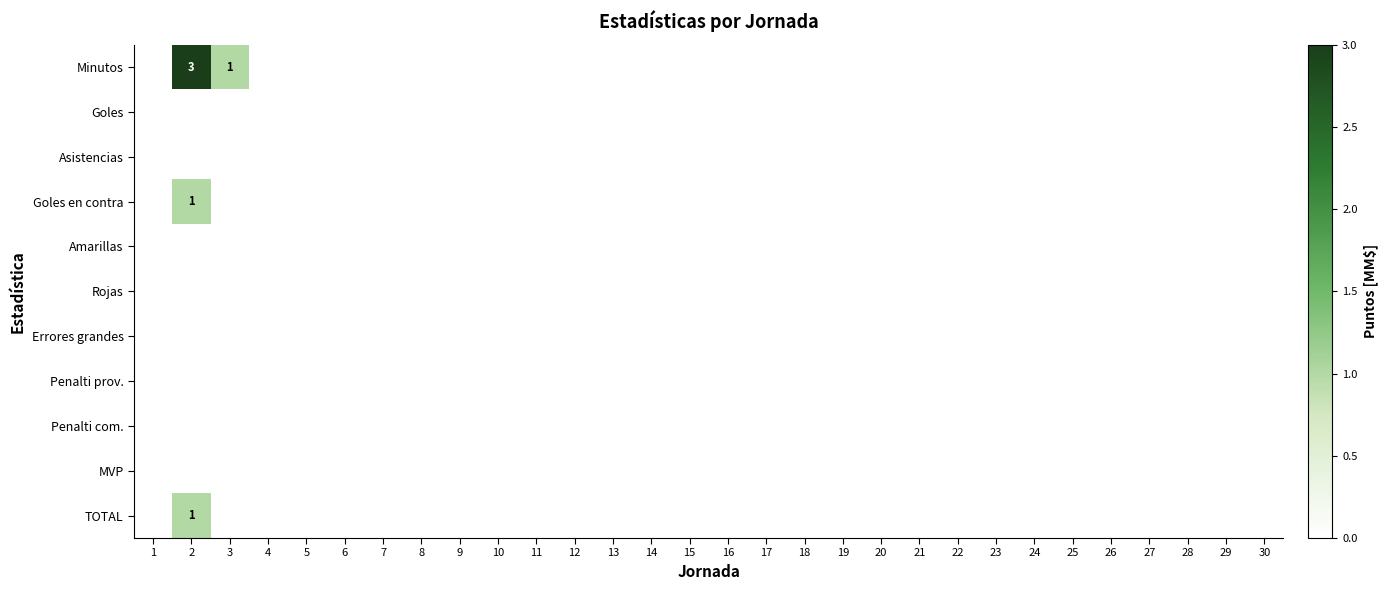

Is it true that Goles en contra equals 1 at 2?

True